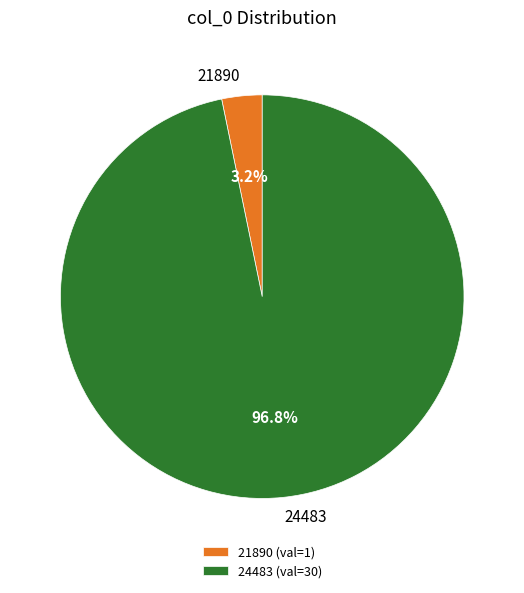

To the nearest percent, what is the average slice percentage?

50%